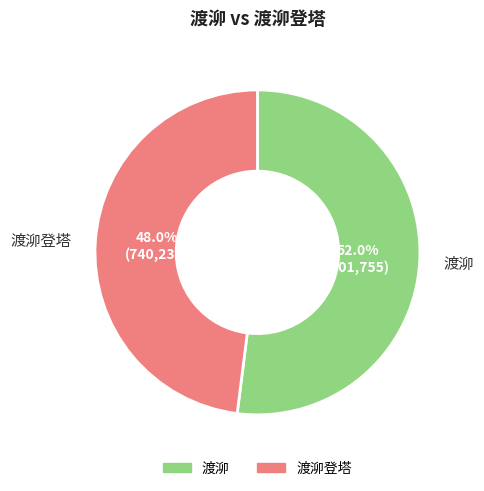

Does any single category account for the majority?

Yes